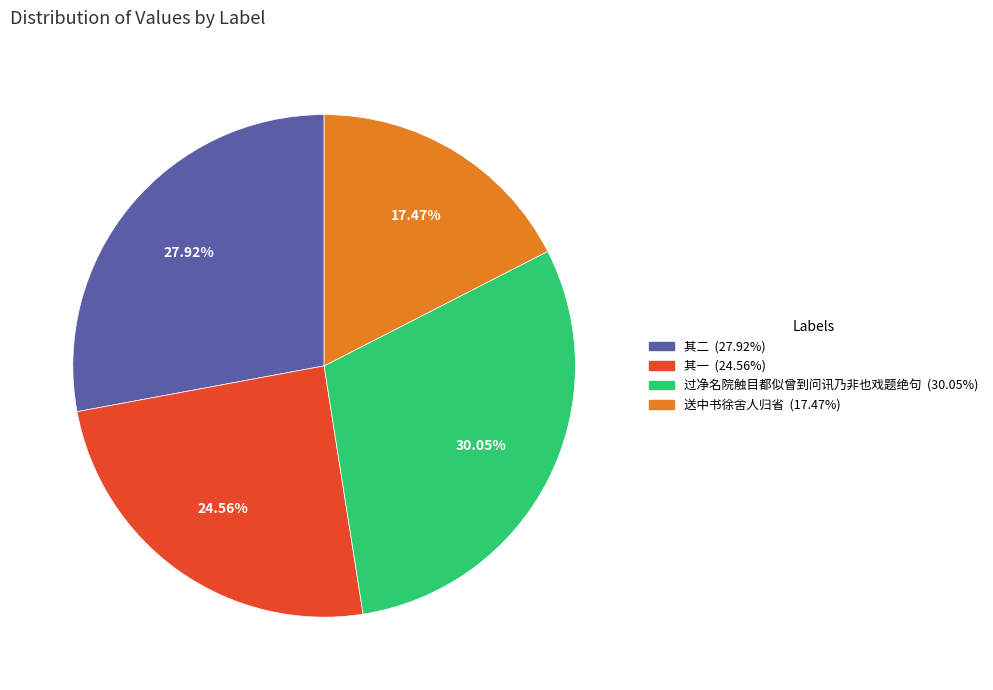

How many slices are in this pie chart?

4